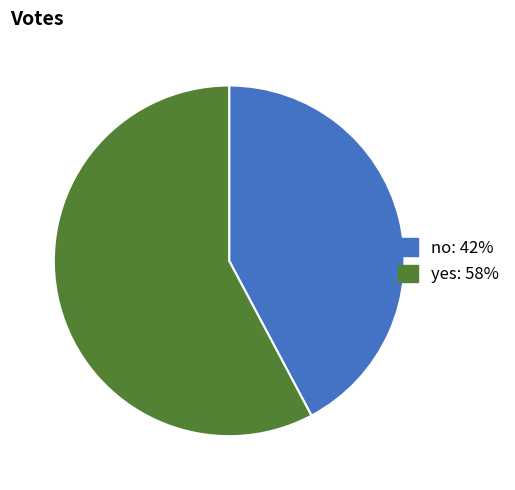

Between yes and no, which is larger?

yes